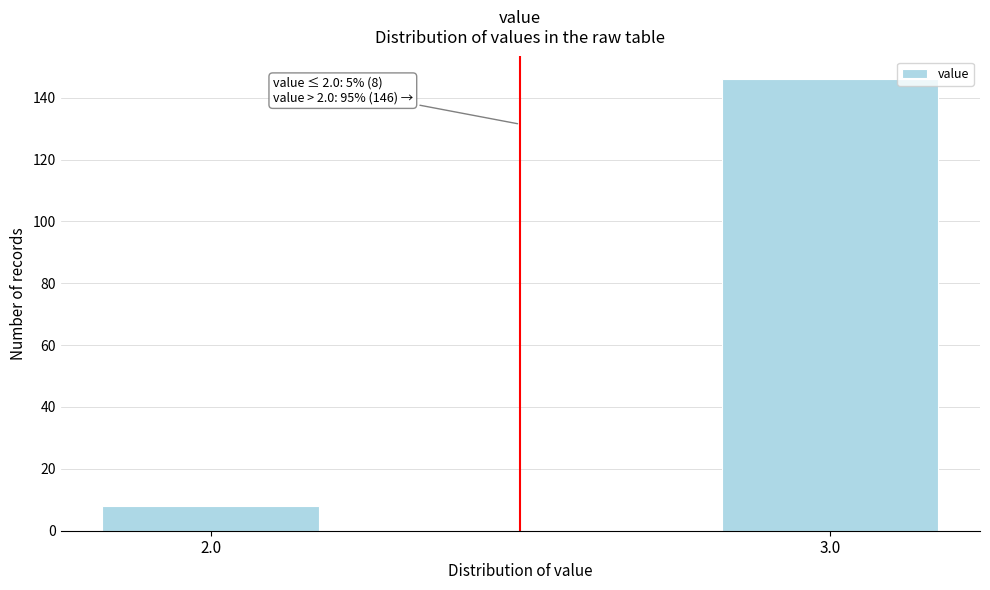

Reading left to right, what are all the values shown in this chart?

2.0=8	3.0=146